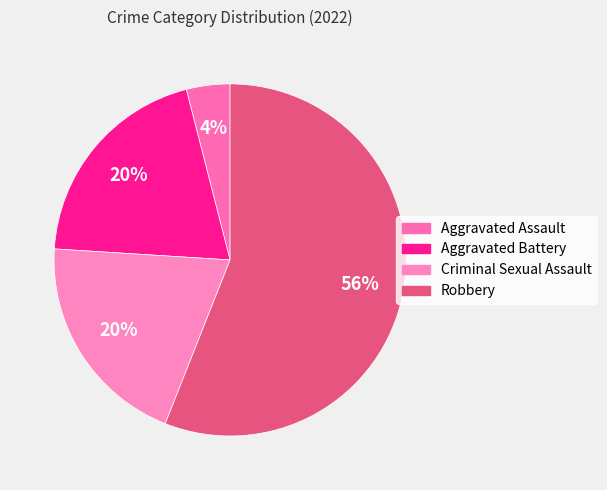

The Robbery slice represents 43% of the pie. True or false?

False